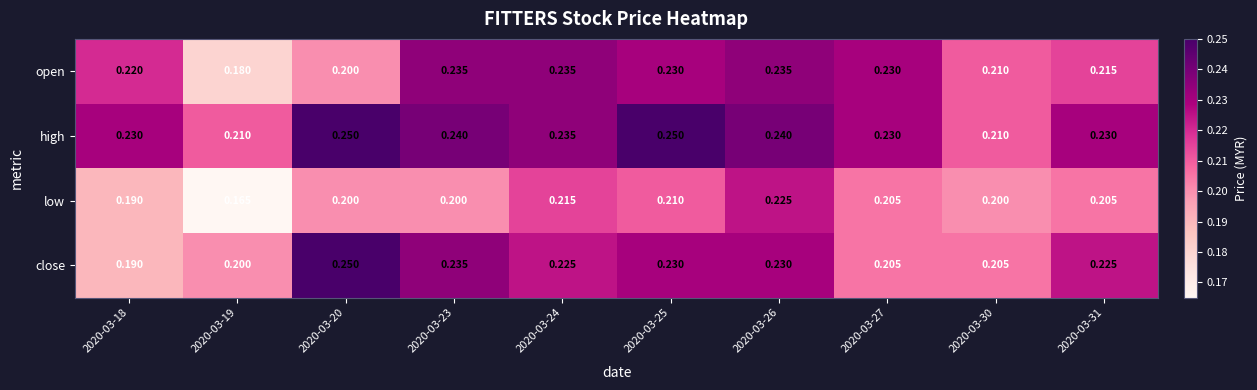

Is the value of open at 2020-03-24 greater than the value of close at 2020-03-19?

Yes